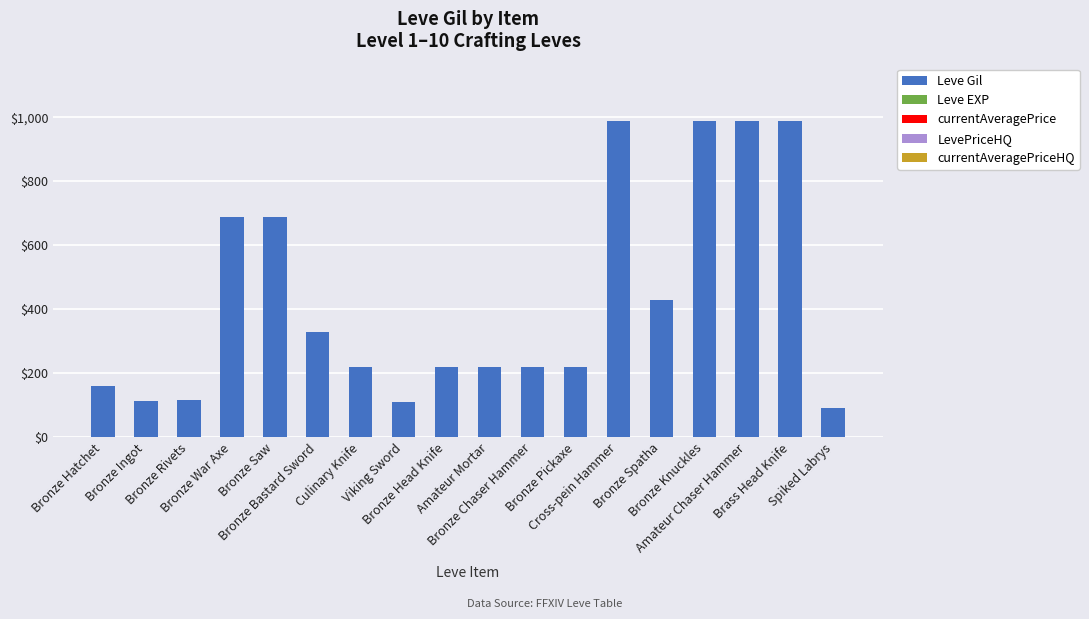

What is the greatest value displayed?

990